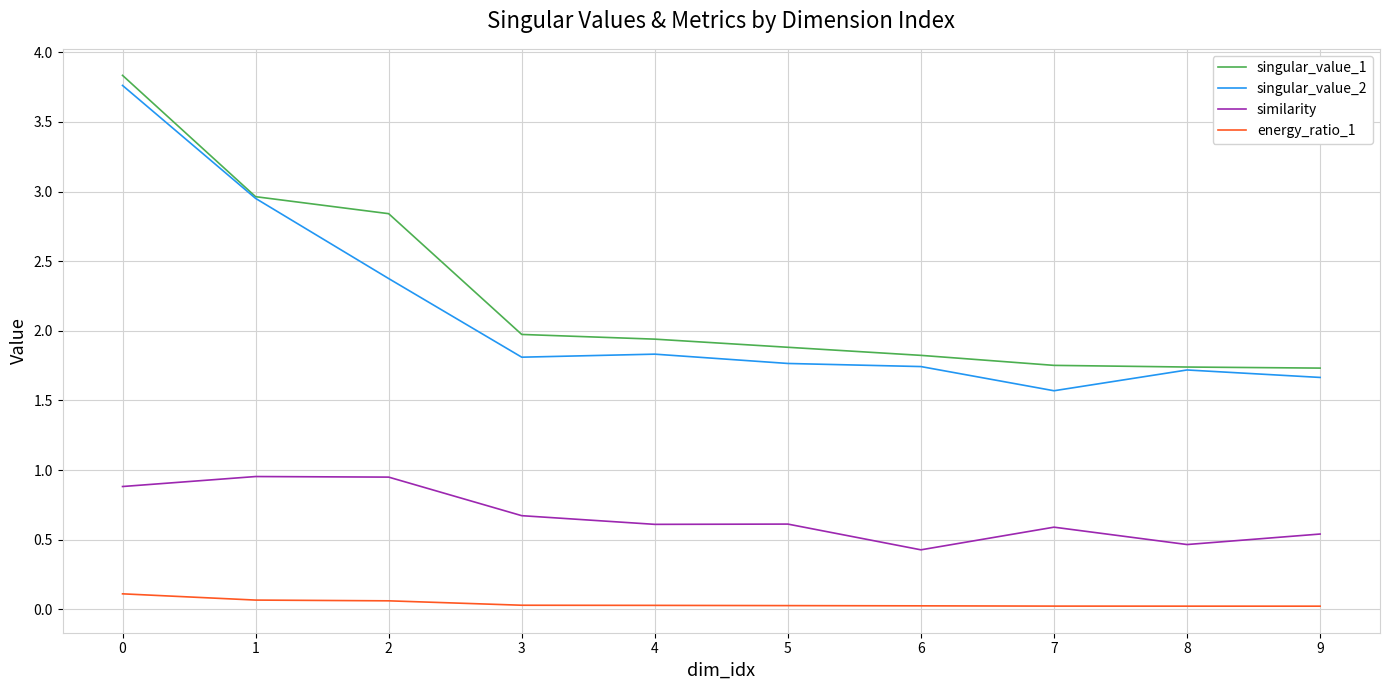

List the series in order of their peak value, highest first.

singular_value_1, singular_value_2, similarity, energy_ratio_1